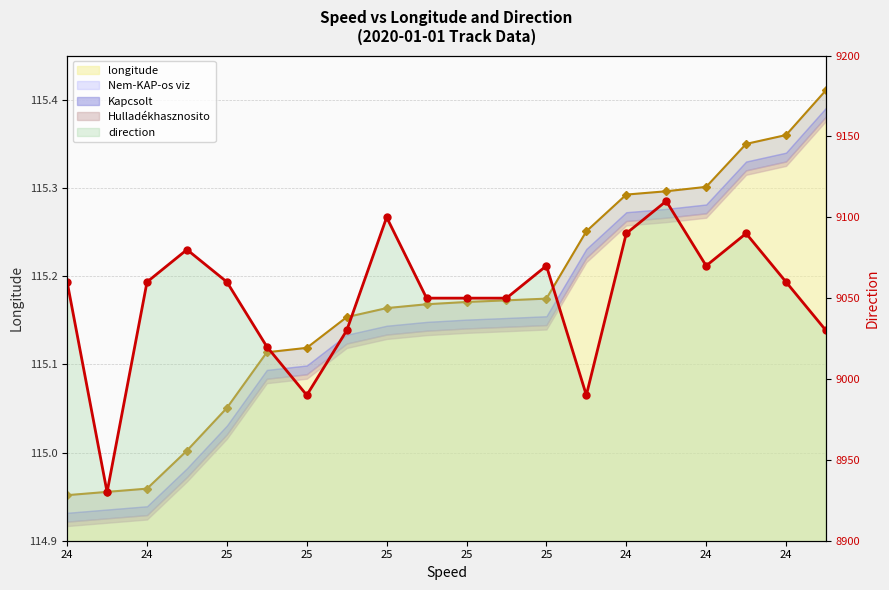

Rank the categories by longitude value from lowest to highest.

24, 24, 24, 25, 25, 25, 25, 25, 25, 25, 25, 25, 25, 24, 24, 24, 24, 24, 24, 24